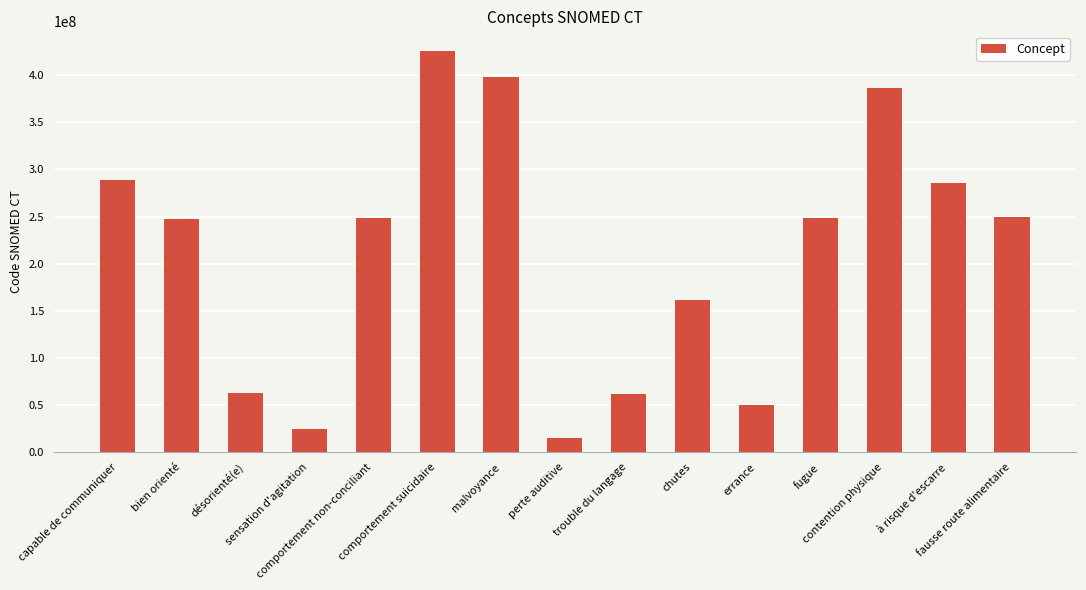

True or false: the data shows 386423001 at contention physique.

True